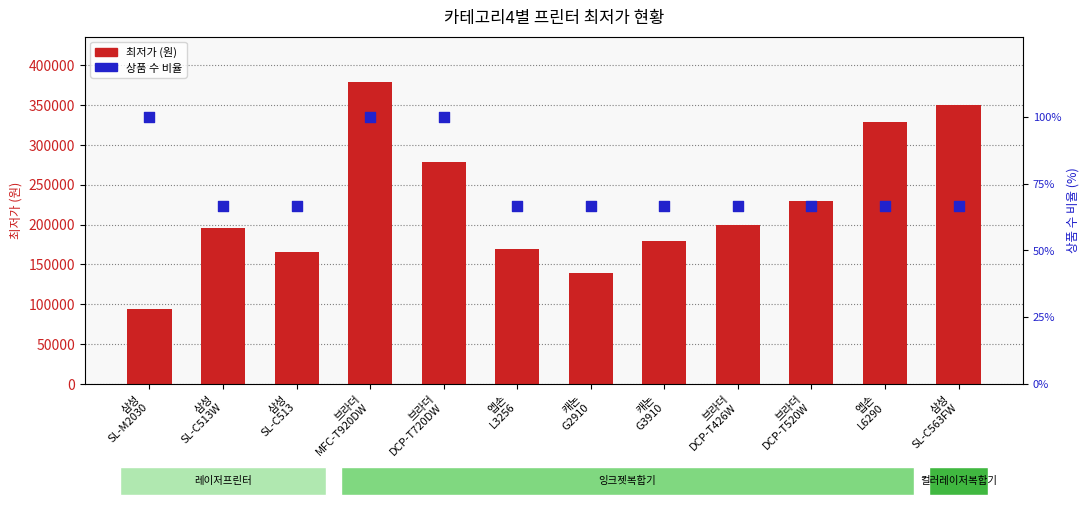

Which series has the largest Y range (max minus min)?

최저가 (원)